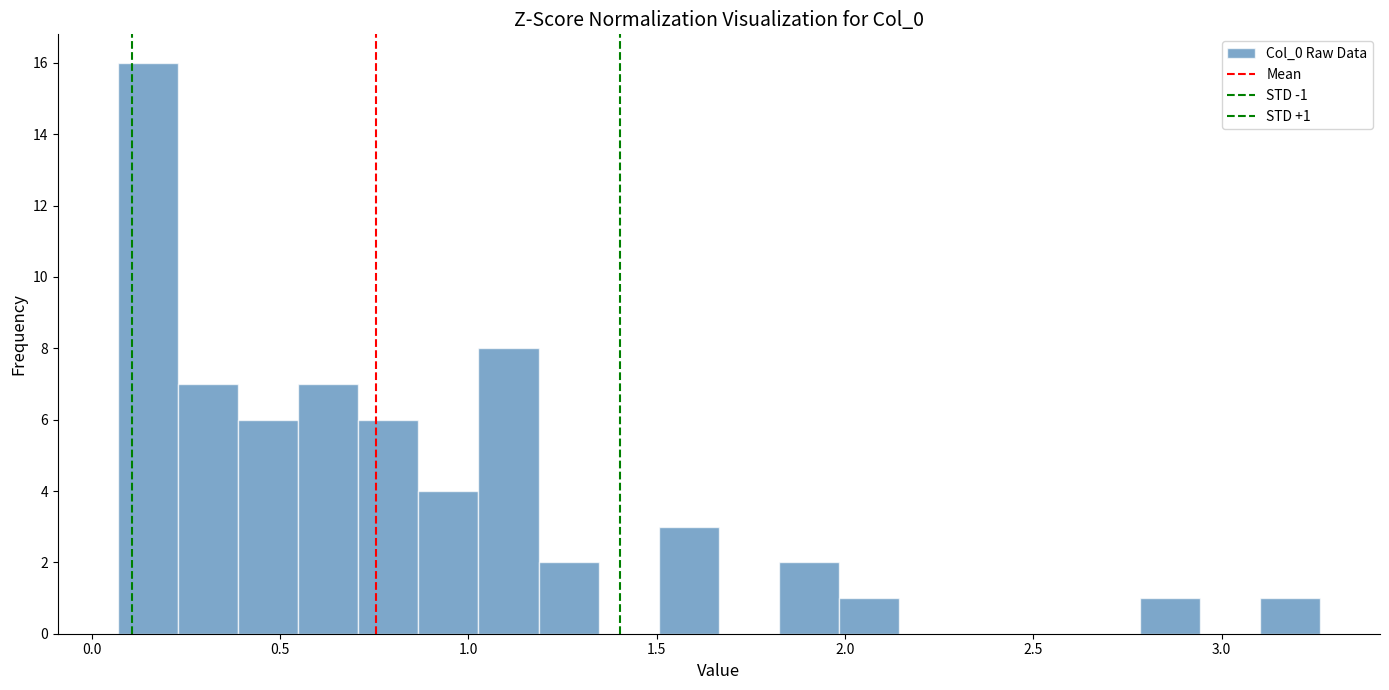

Read against the x-axis, roughly where is the centre of the tallest bar?

0.15